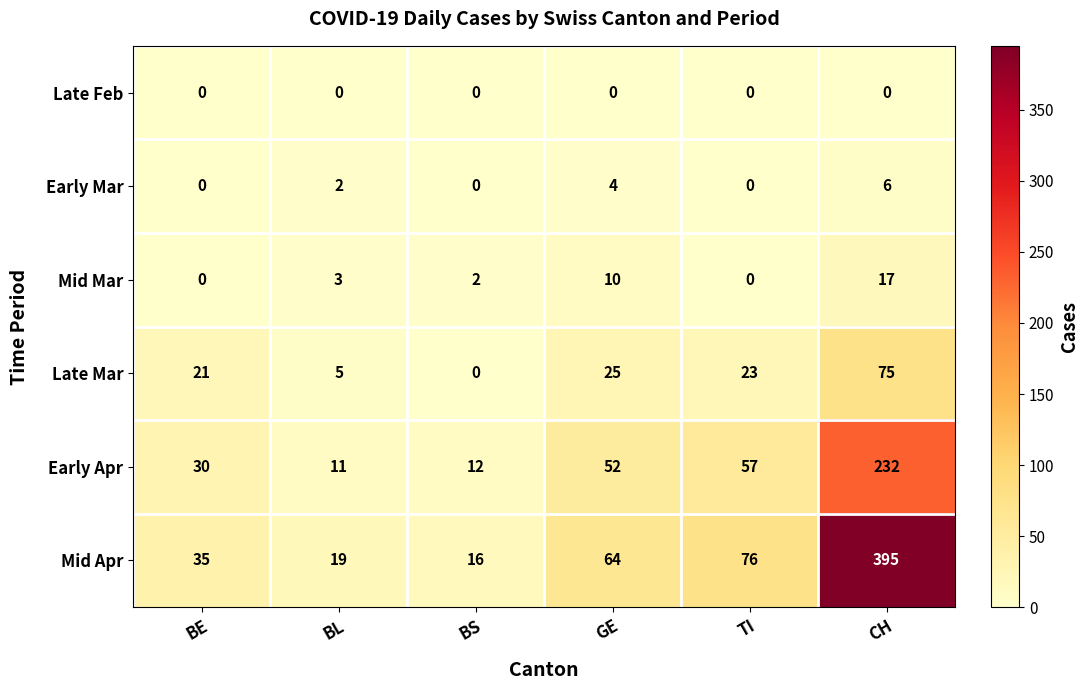

Which series has the largest range (max minus min)?

Mid Apr